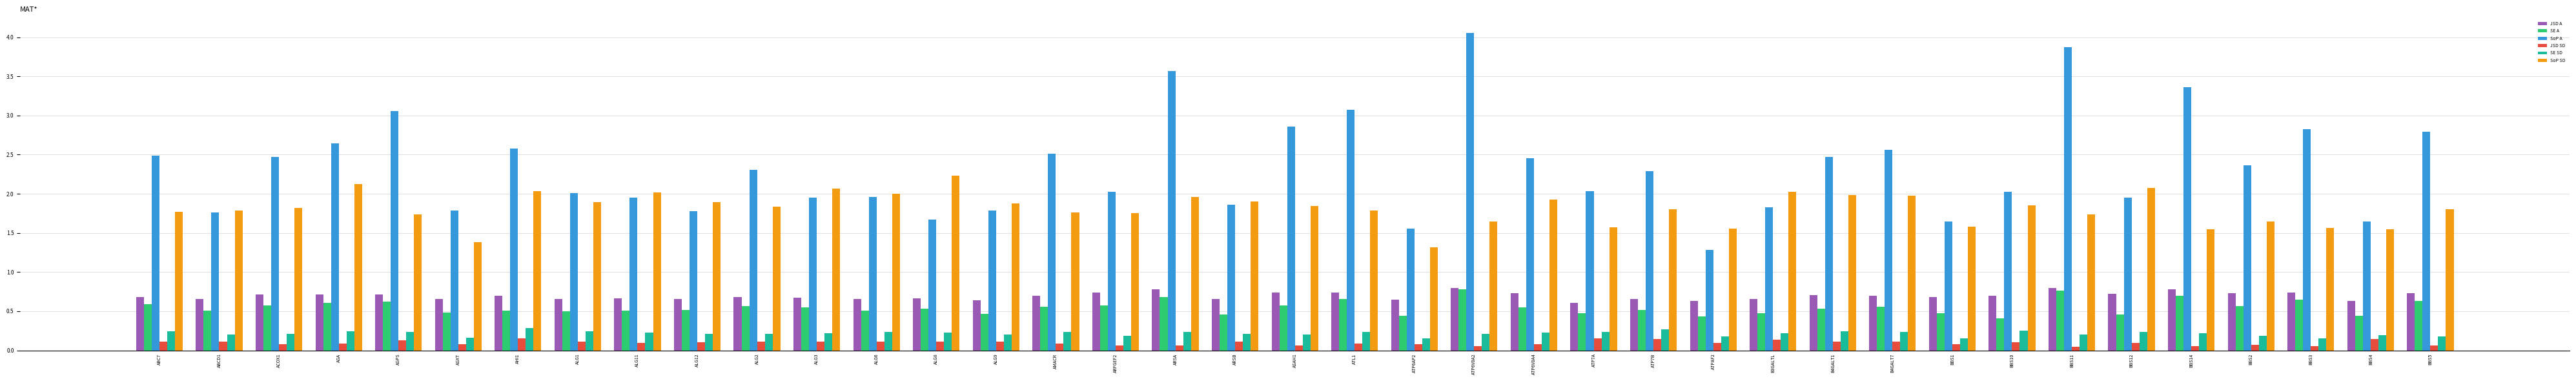

What is the difference between the maximum and second lowest values in the SoP SD series?

0.8